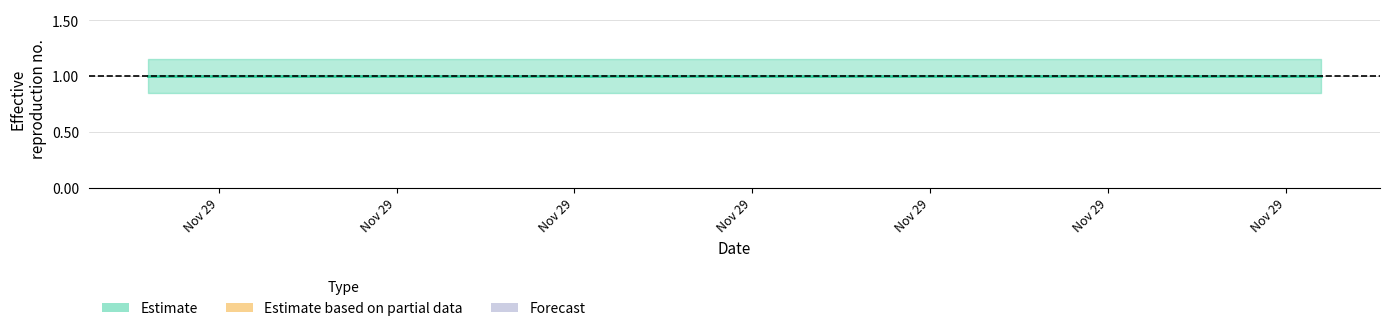

True or false: Estimate upper has a value of 1.1 at 2019-11-29 10:50:00.

True